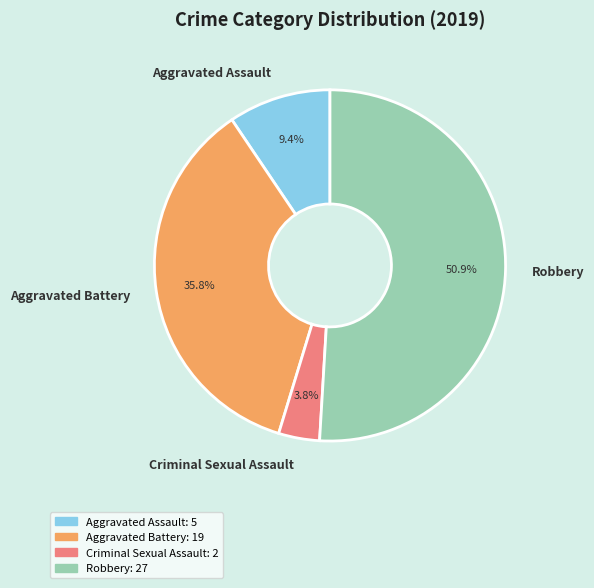

What percentage is the Aggravated Battery slice, to the nearest percent?

36%